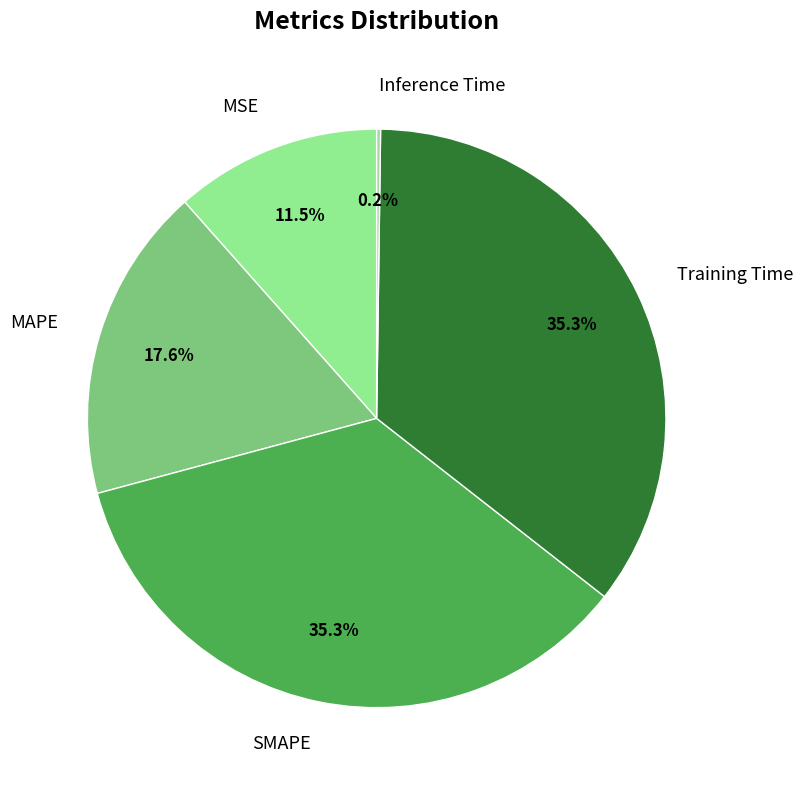

Is MAPE the majority of the pie?

No